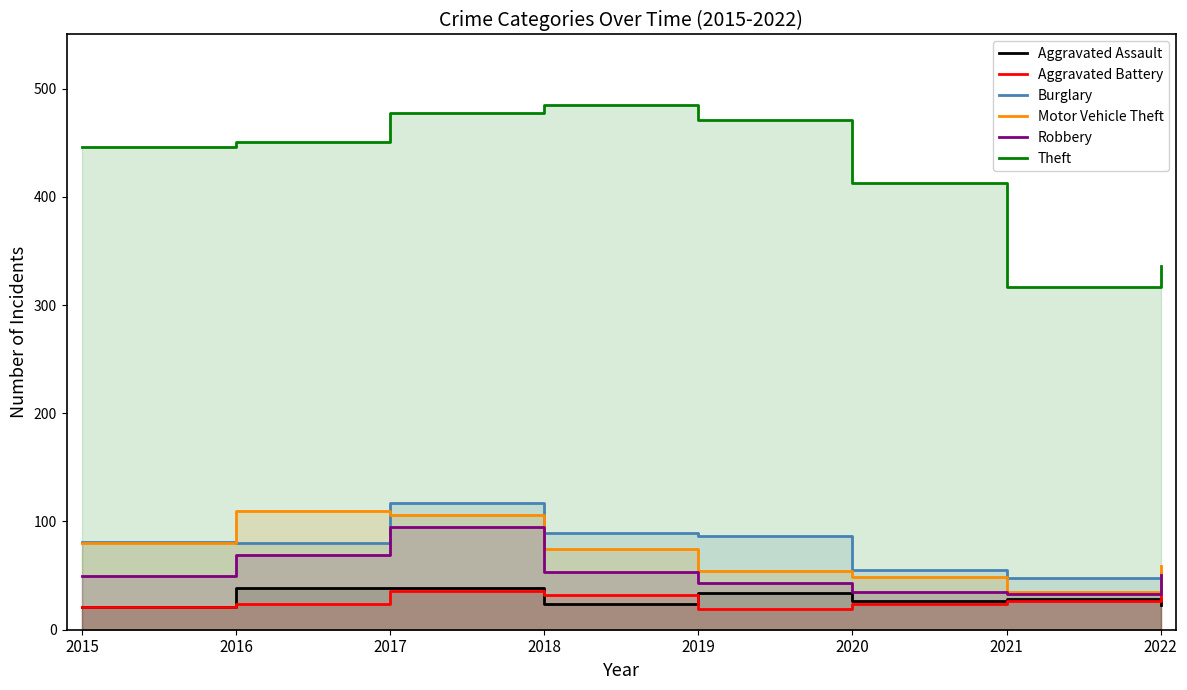

True or false: Robbery and Motor Vehicle Theft cross at least once.

False